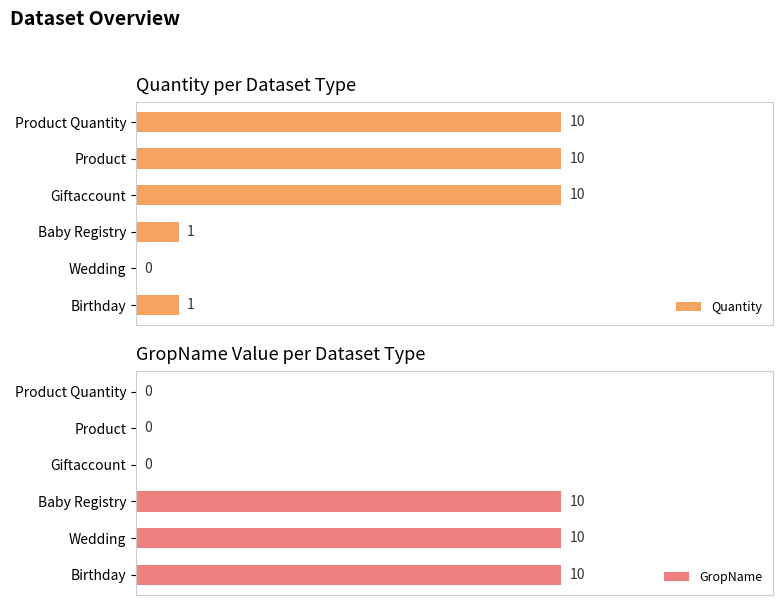

Does the chart contain any negative values?

No